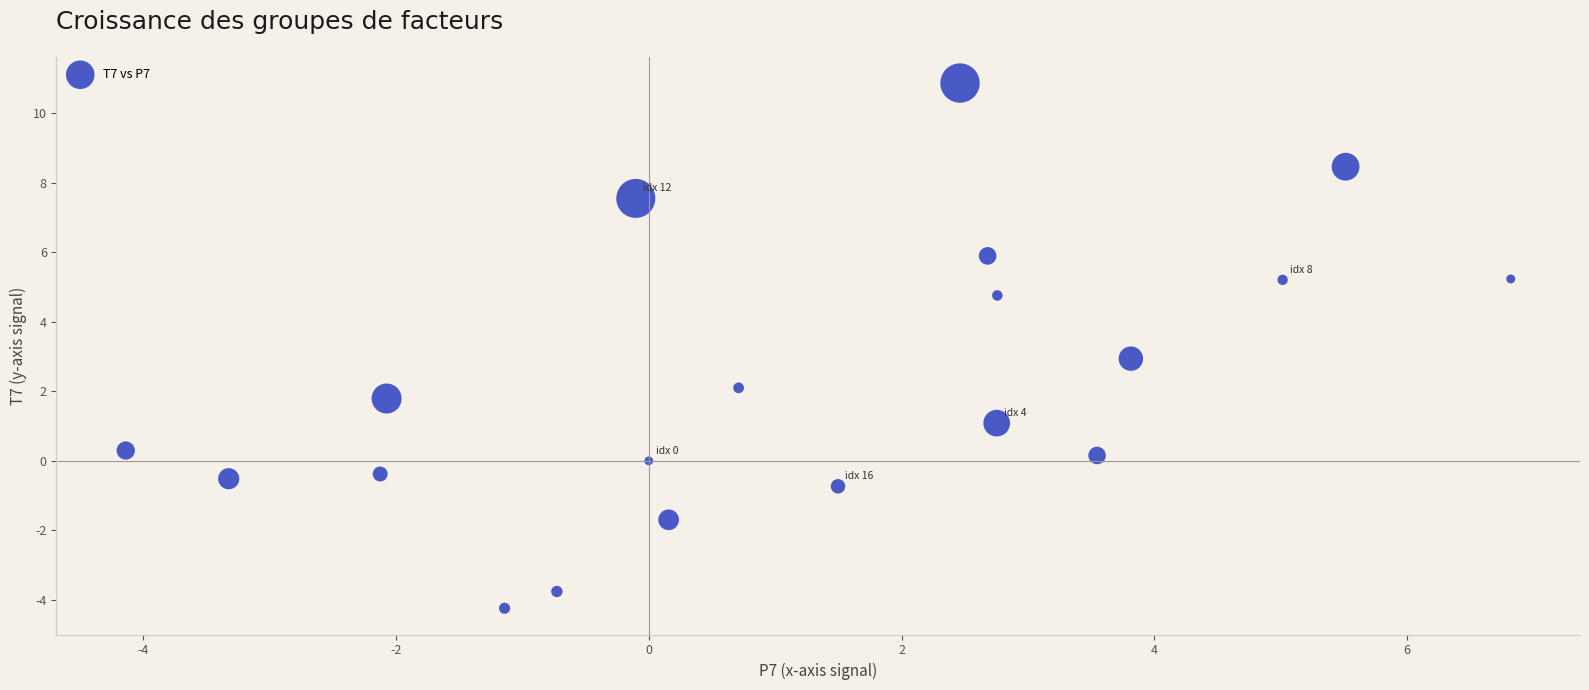

What is the range of X values (max minus min)?

11.0